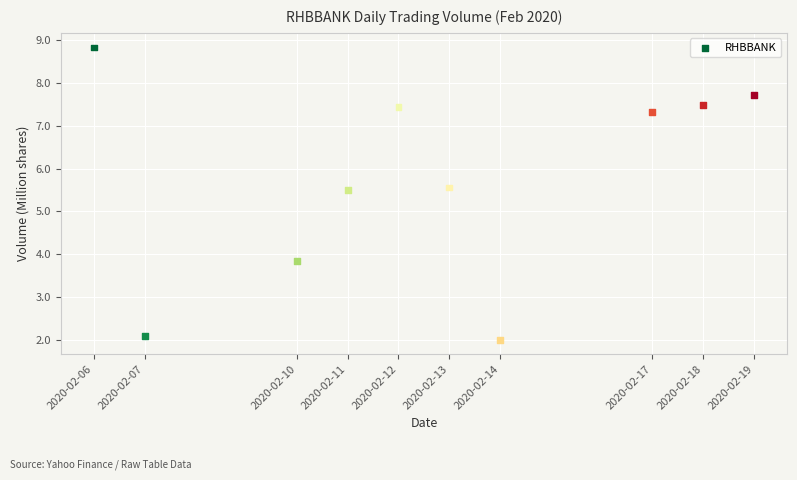

What is the range of X values (max minus min)?

1123200.0